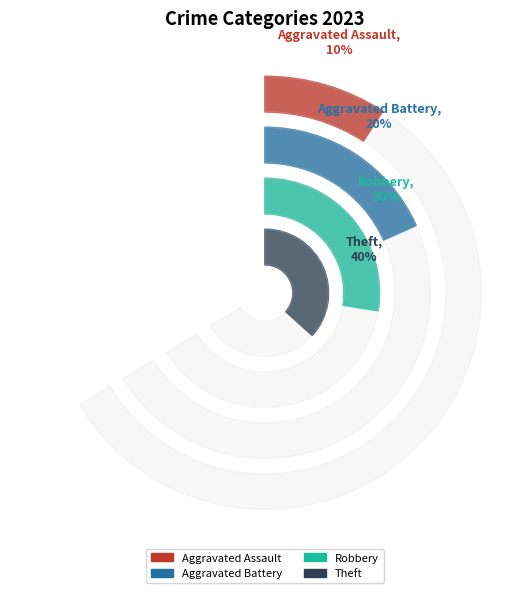

To the nearest percent, what percentage of the pie is Theft?

40%